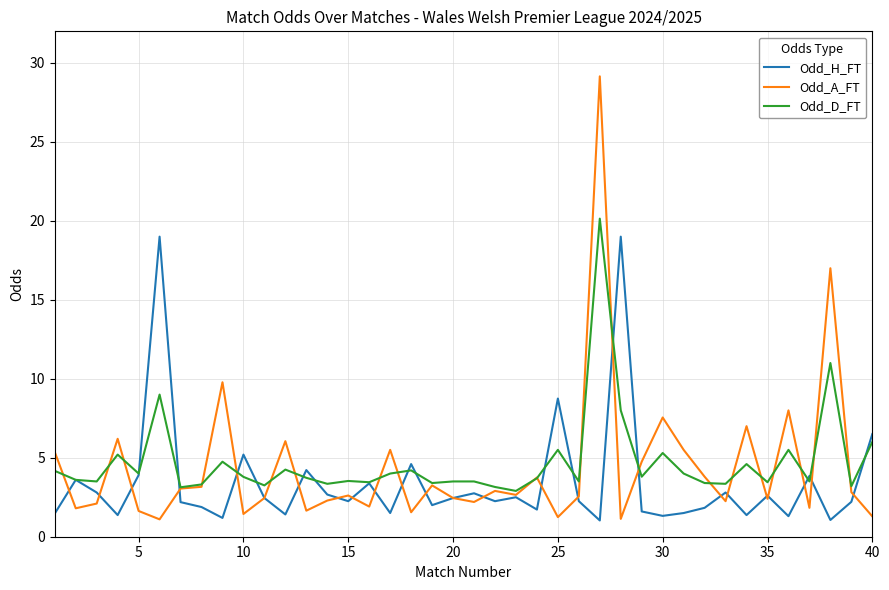

Which series has the largest range (max minus min)?

Odd_A_FT